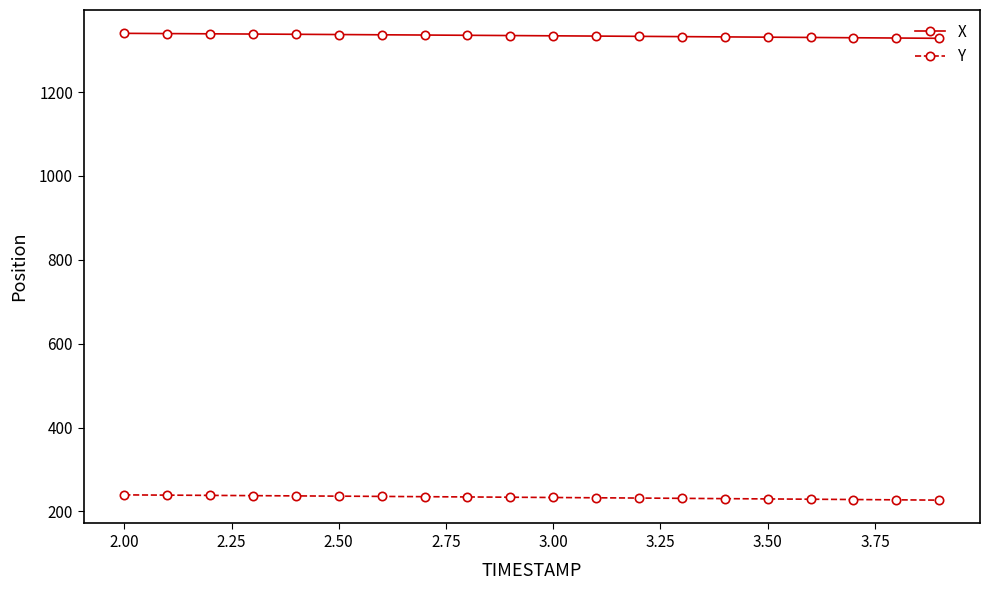

What is the minimum value shown in the chart?

226.9